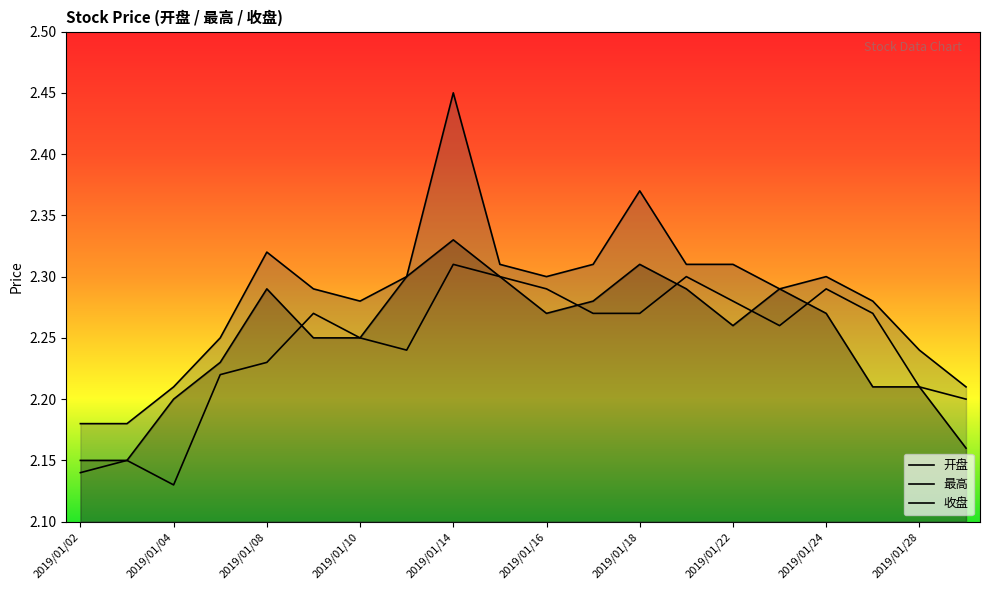

The value of 最高 at 2019/01/10 is 1.5. True or false?

False